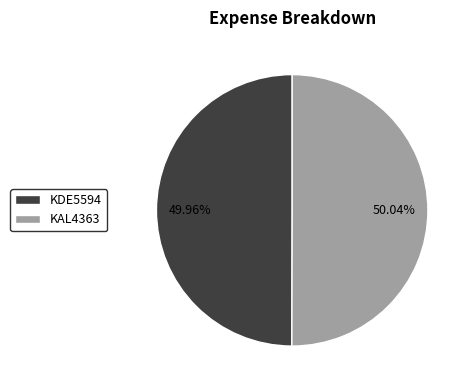

How many slices are in this pie chart?

2